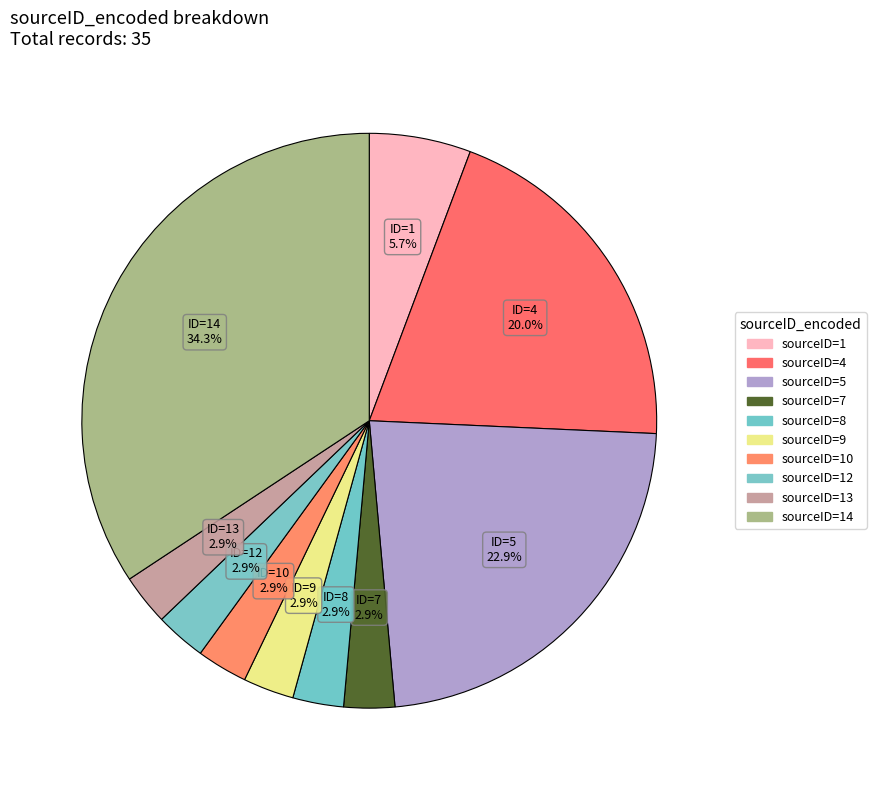

Is there any slice that represents more than half of the pie?

No